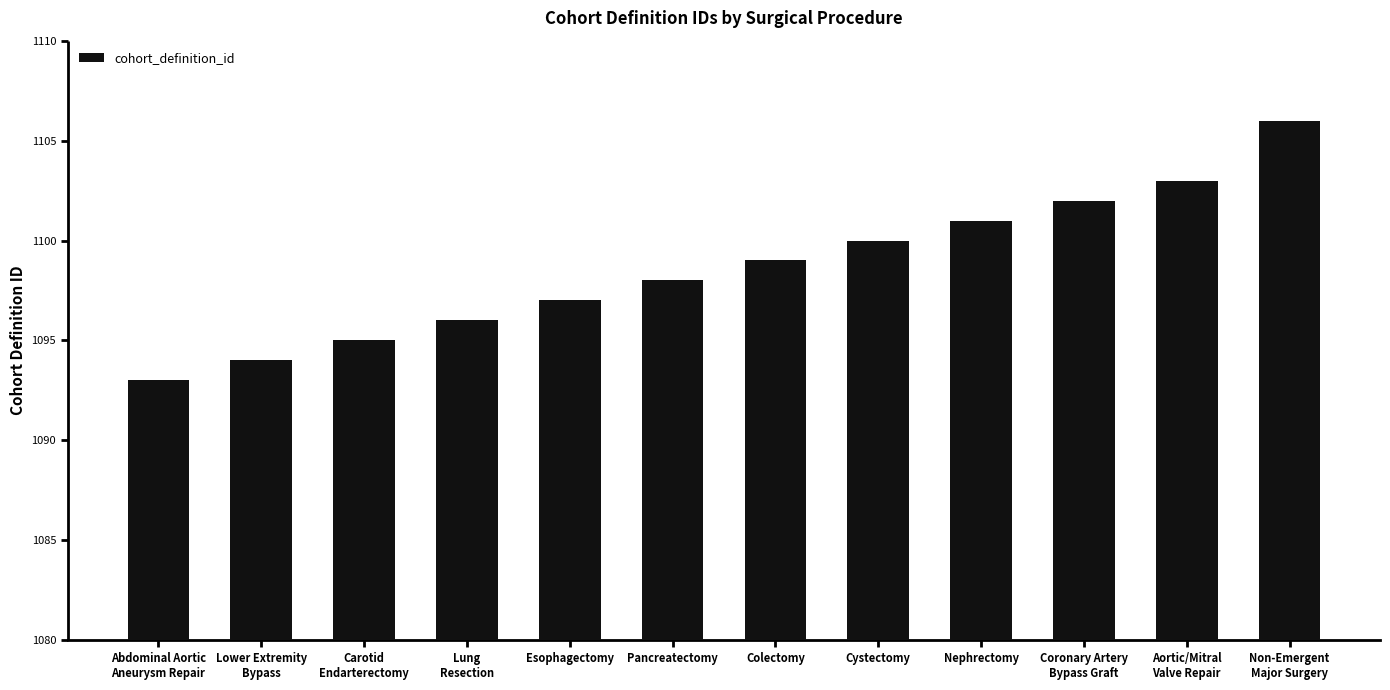

At which label is the value closest to 1099?

Colectomy